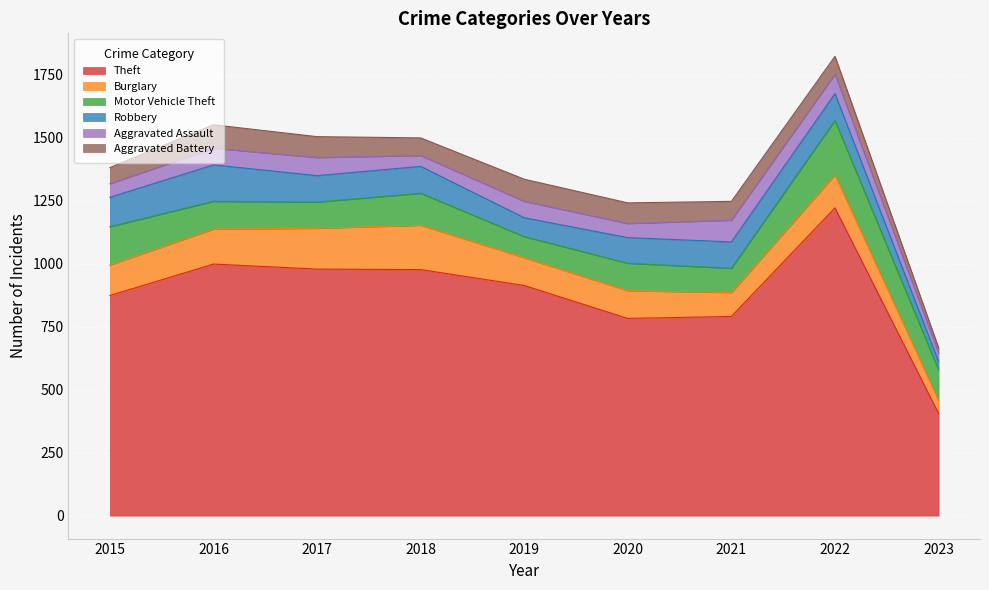

True or false: Burglary and Theft cross at least once.

False